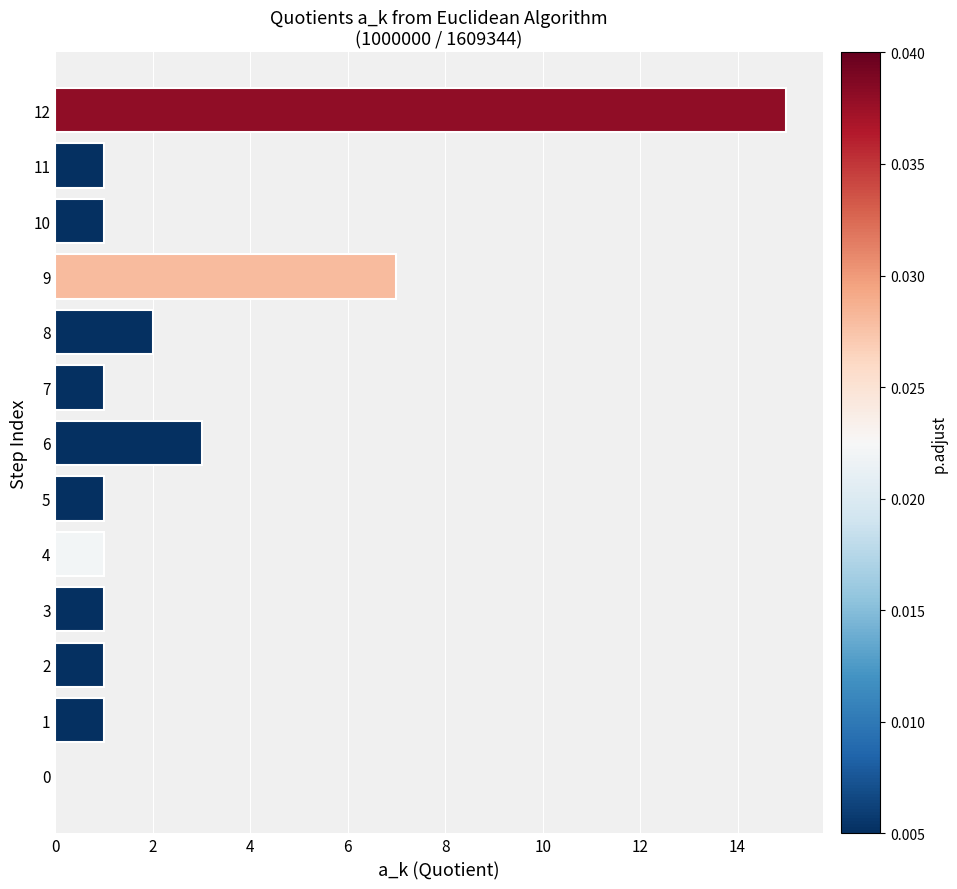

The value at 0 is 6. True or false?

False